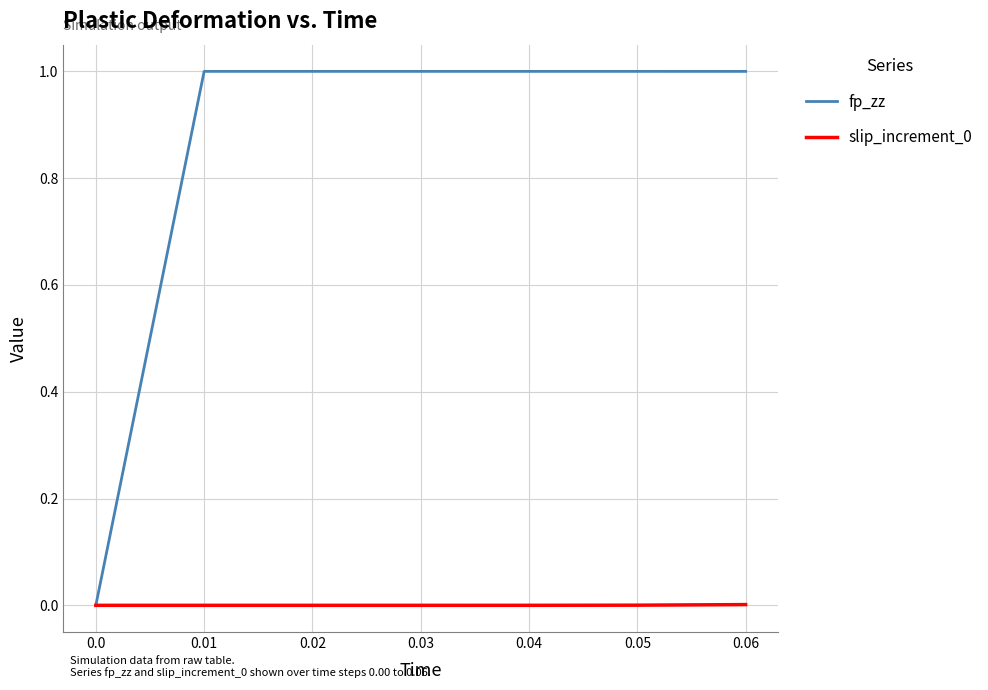

What is the greatest value displayed?

1.0